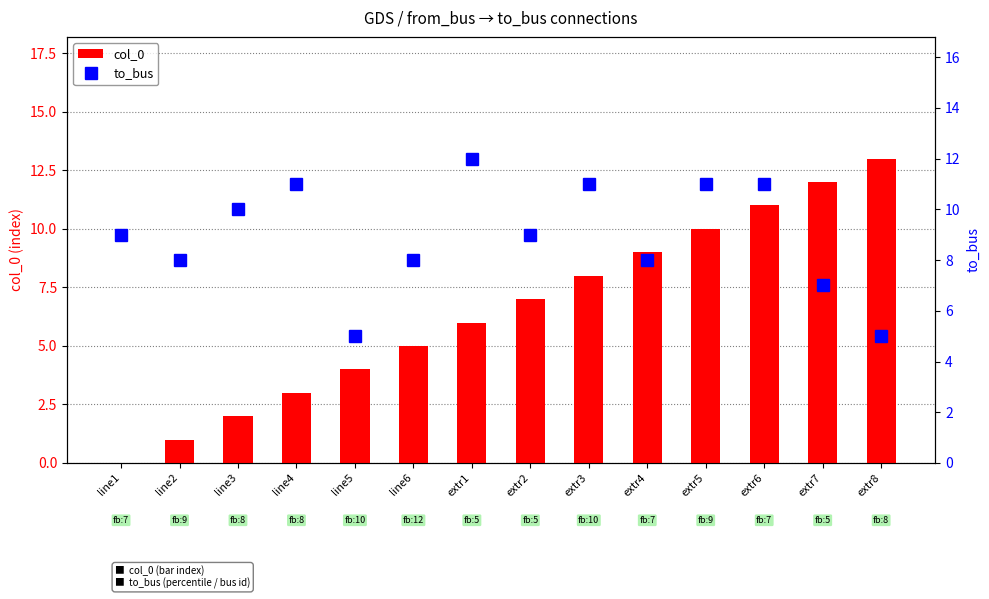

Which series has the largest total across all categories?

to_bus